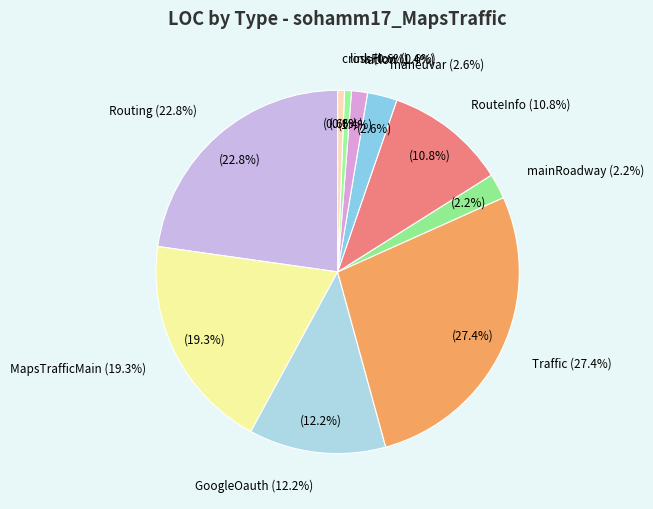

How many slices are in this pie chart?

10